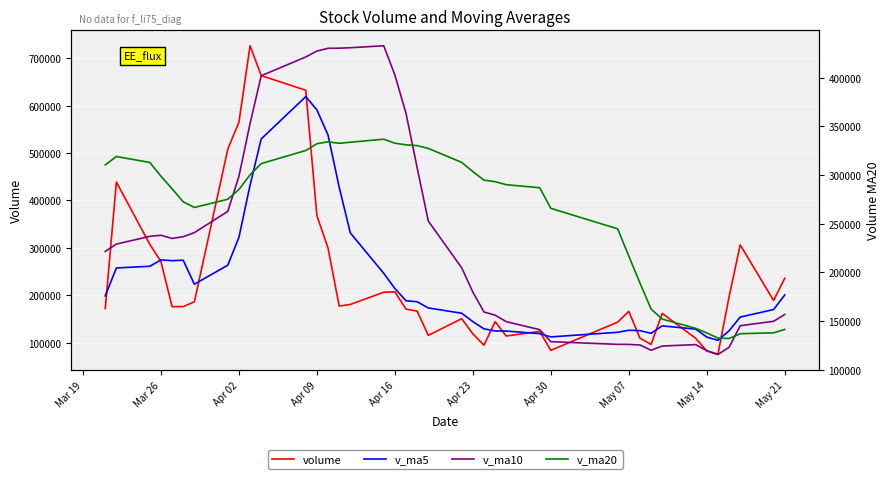

Does the chart display data point markers on the line(s)?

No